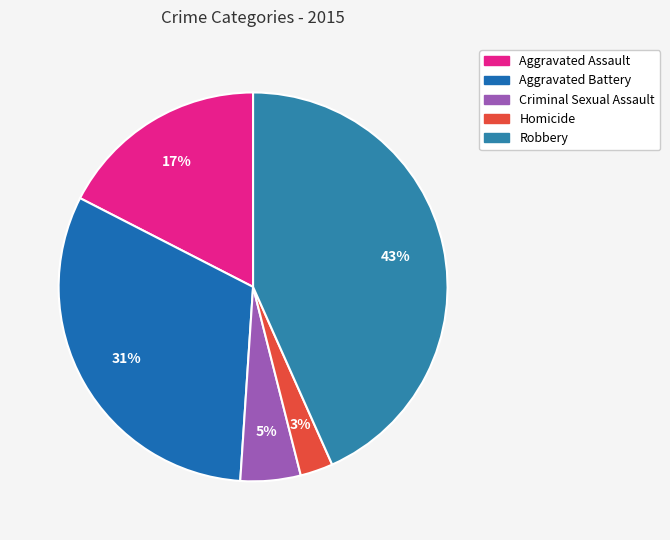

The Aggravated Assault slice represents 17% of the pie. True or false?

True